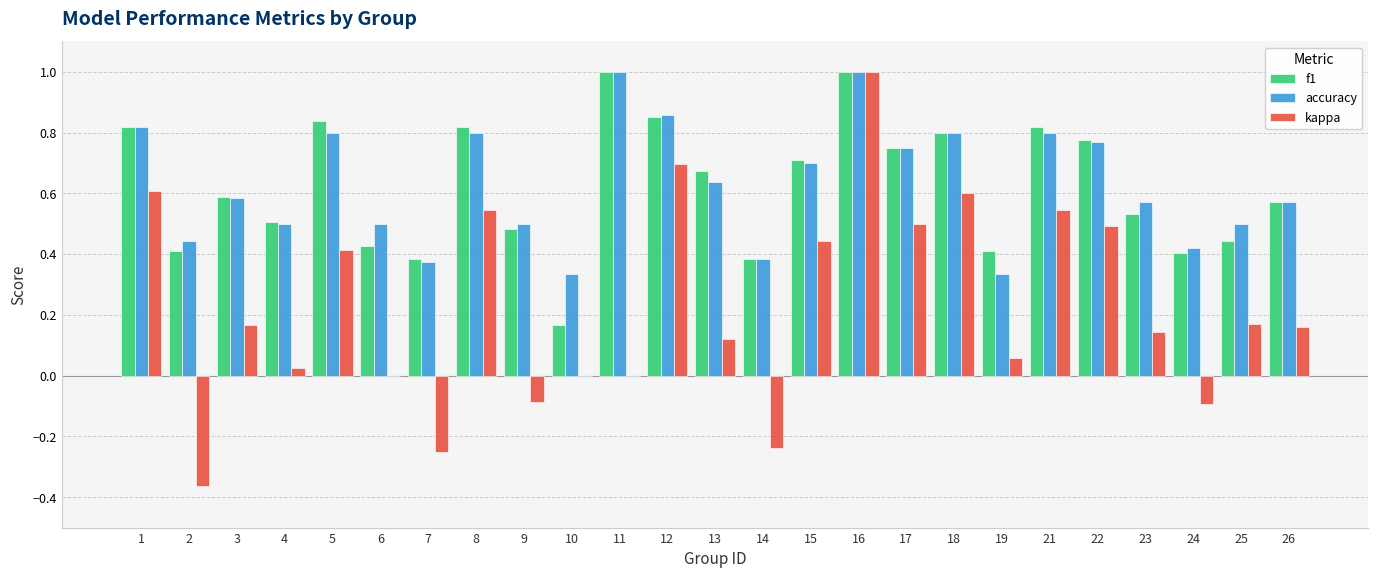

Does the chart contain stacked bars?

No